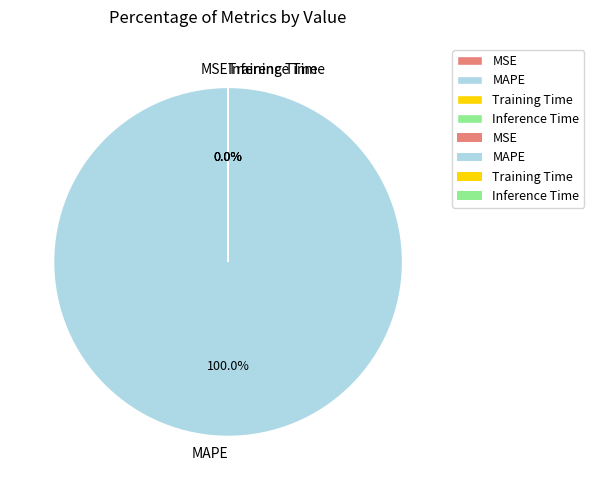

To the nearest percent, what is the difference between the largest and smallest slice percentages?

100%